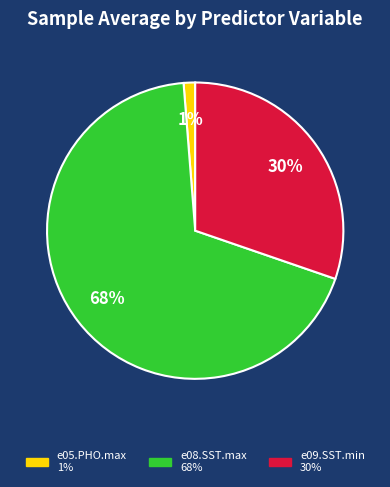

How many slices are in this pie chart?

3